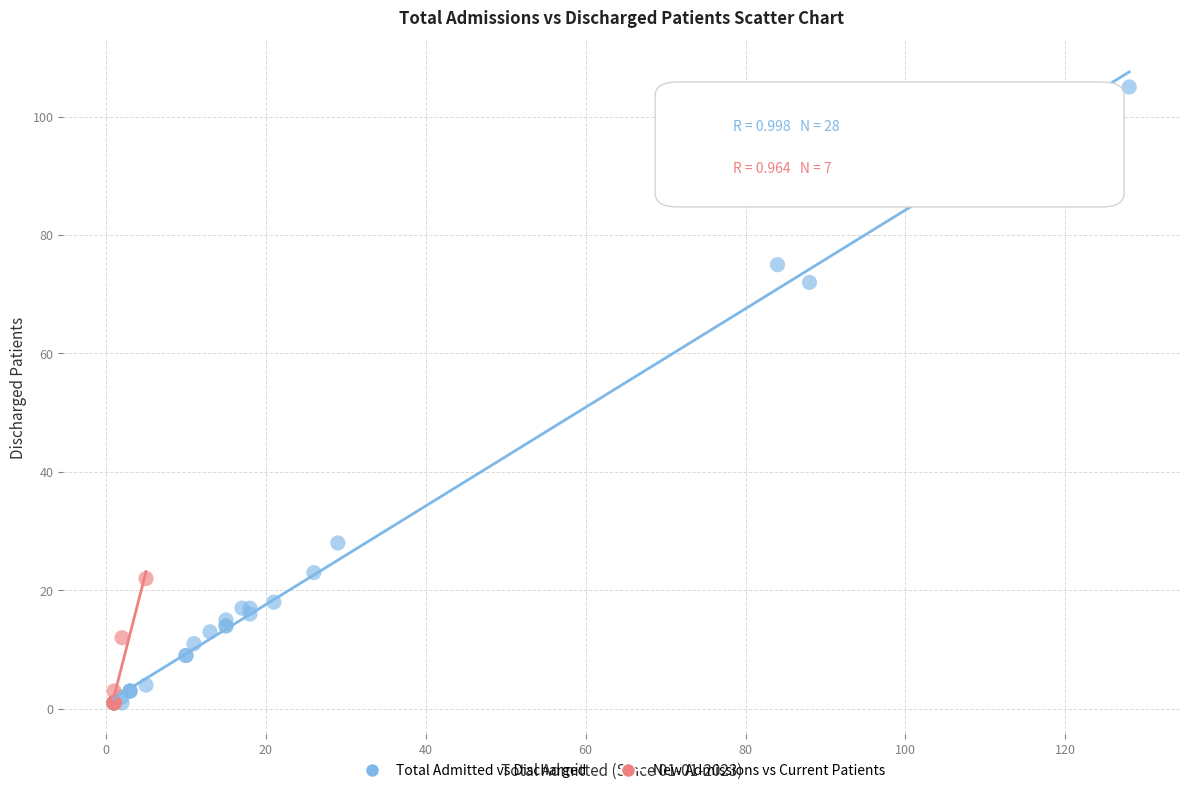

Which series reaches the maximum Y coordinate?

Total Admitted vs Discharged